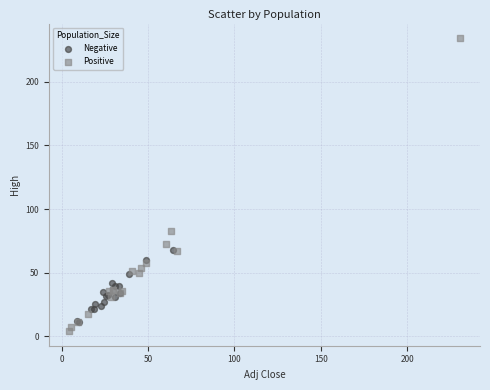

Which series contains the highest Y value?

Positive